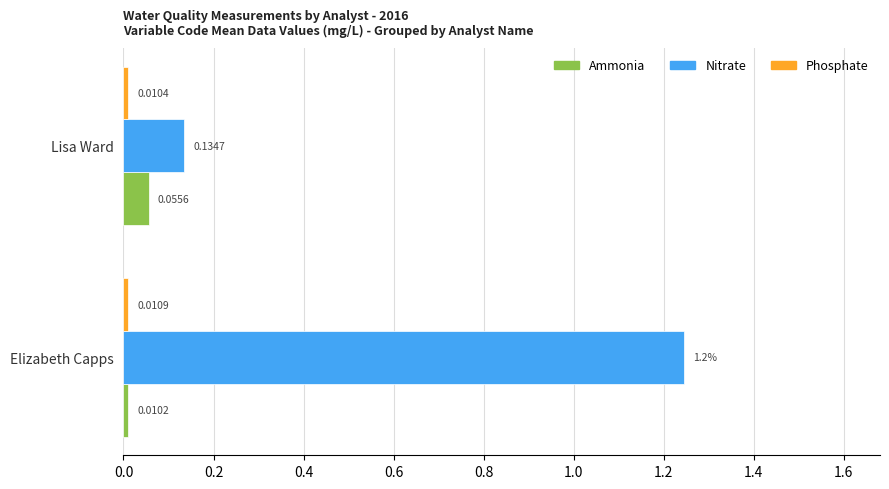

What is the difference between the maximum and minimum values in the Nitrate series?

1.1